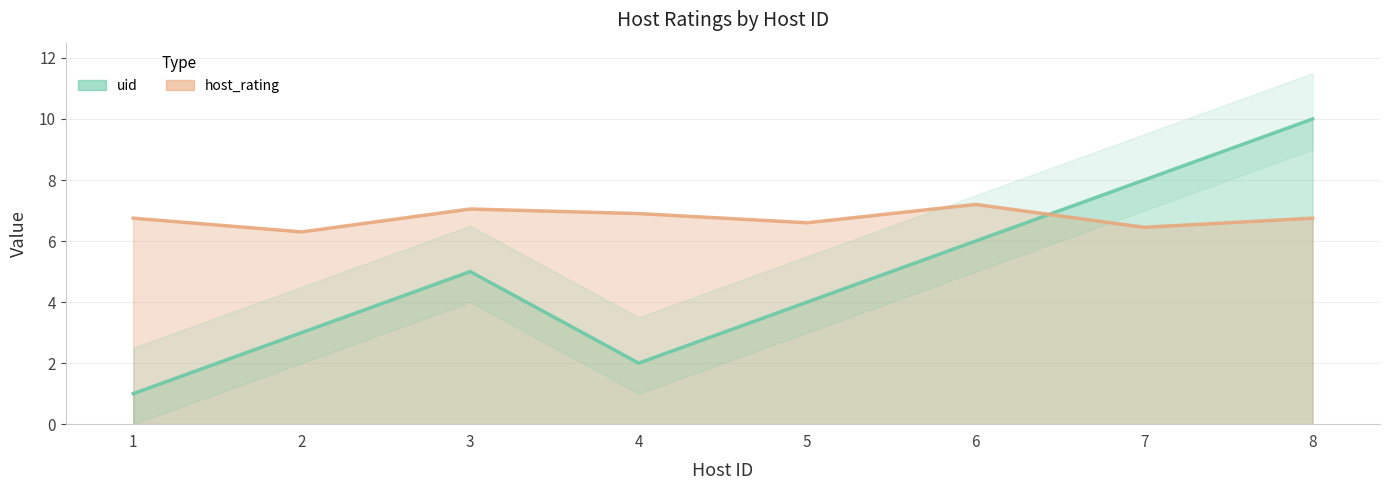

Reading left to right, list all the values displayed in this chart.

uid: 1.0	3.0	5.0	2.0	4.0	6.0	8.0	10.0
host_rating: 6.8	6.3	7.1	6.9	6.6	7.2	6.4	6.8